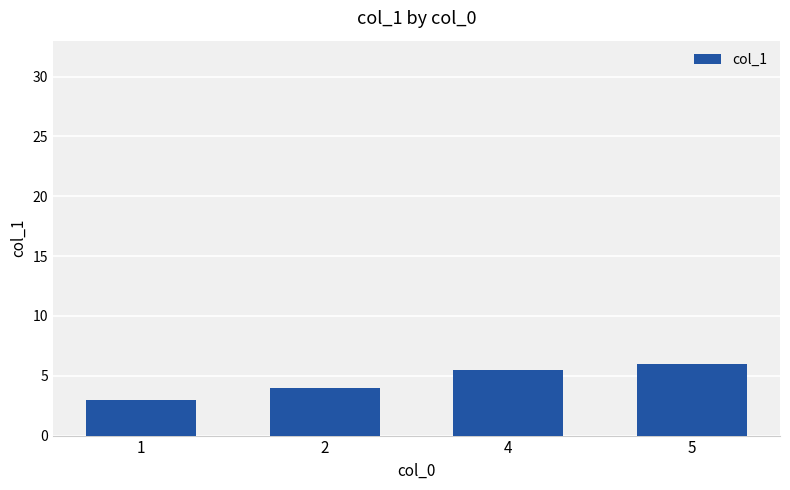

Reading left to right, extract all data points from this chart.

1=3.0	2=4.0	4=5.5	5=6.0